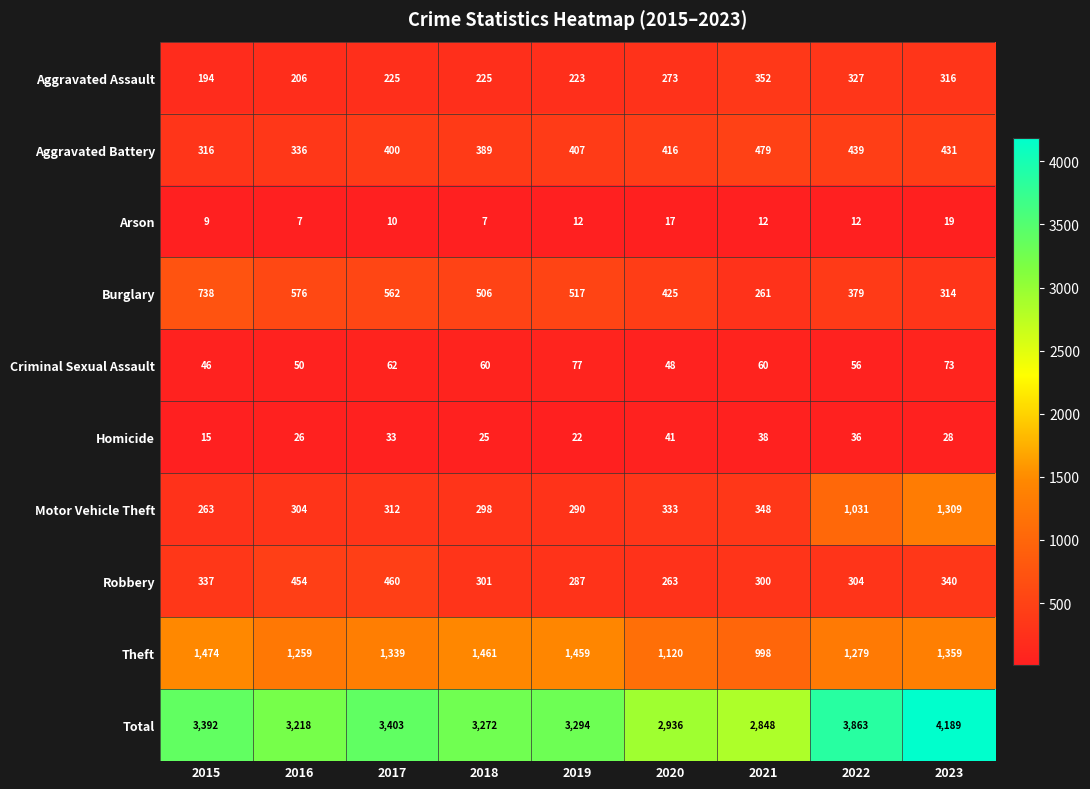

How many series are shown in this chart?

10